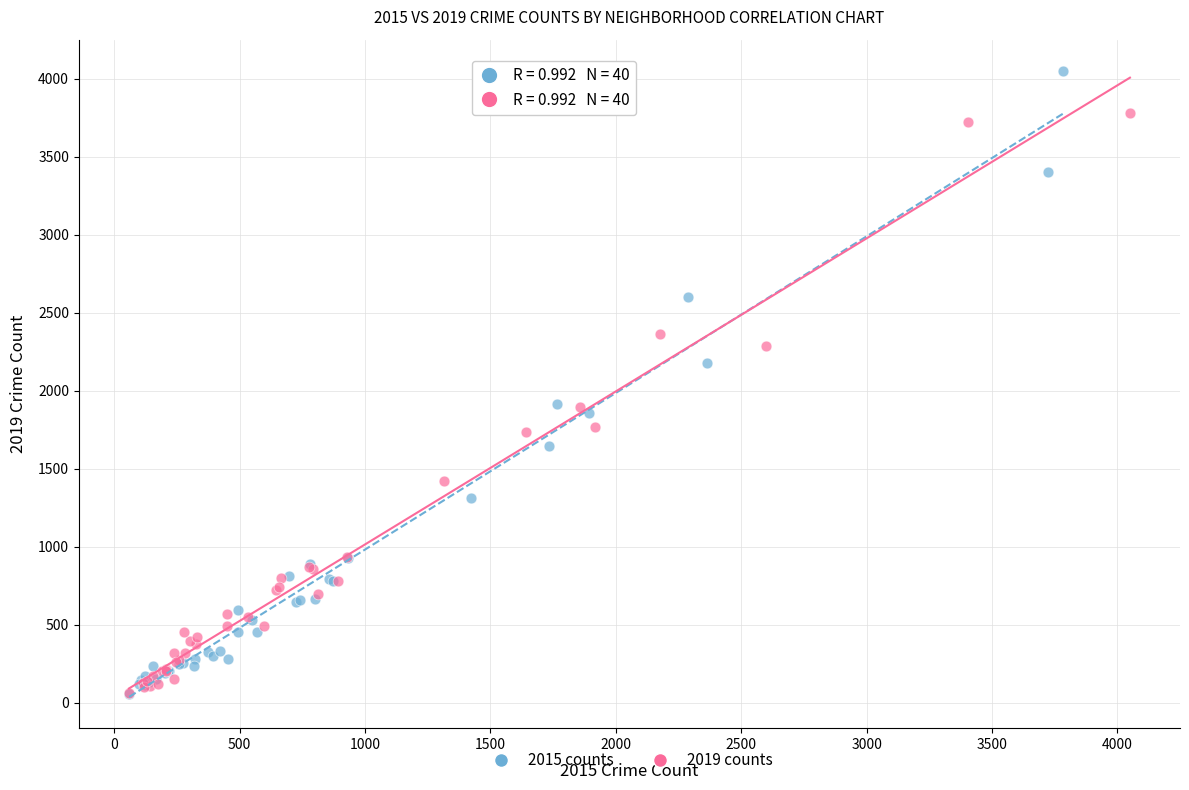

Which series has the largest Y range (max minus min)?

2015 counts